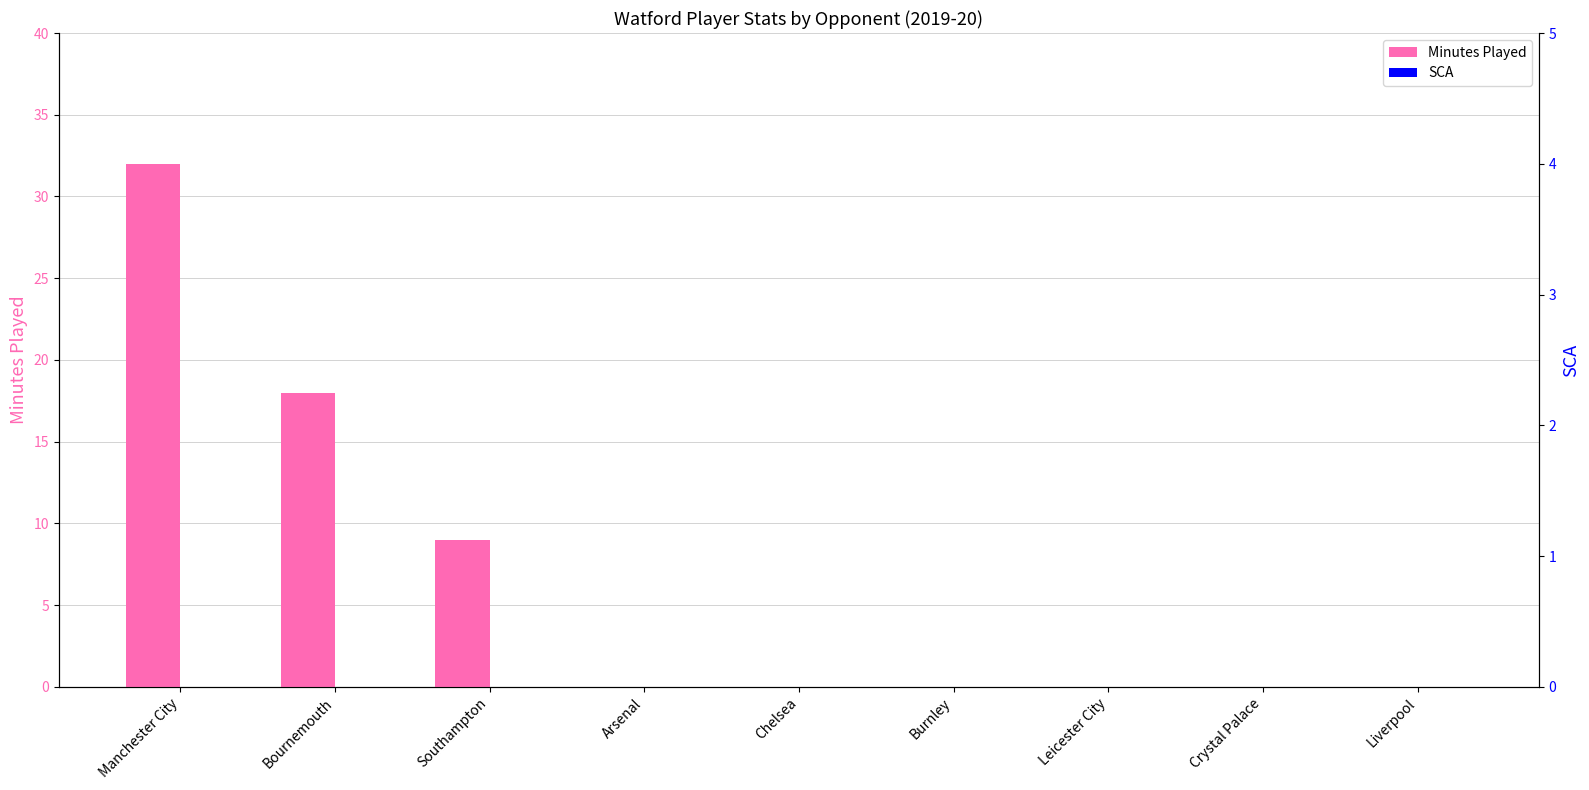

Rank the series by their average value, from lowest to highest.

SCA, Minutes Played